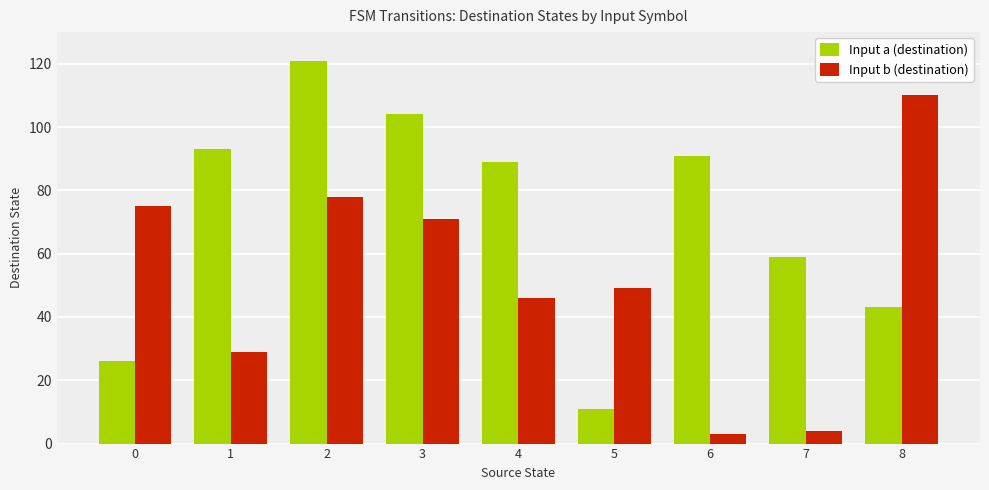

What is the average value of the Input b (destination) series?

52